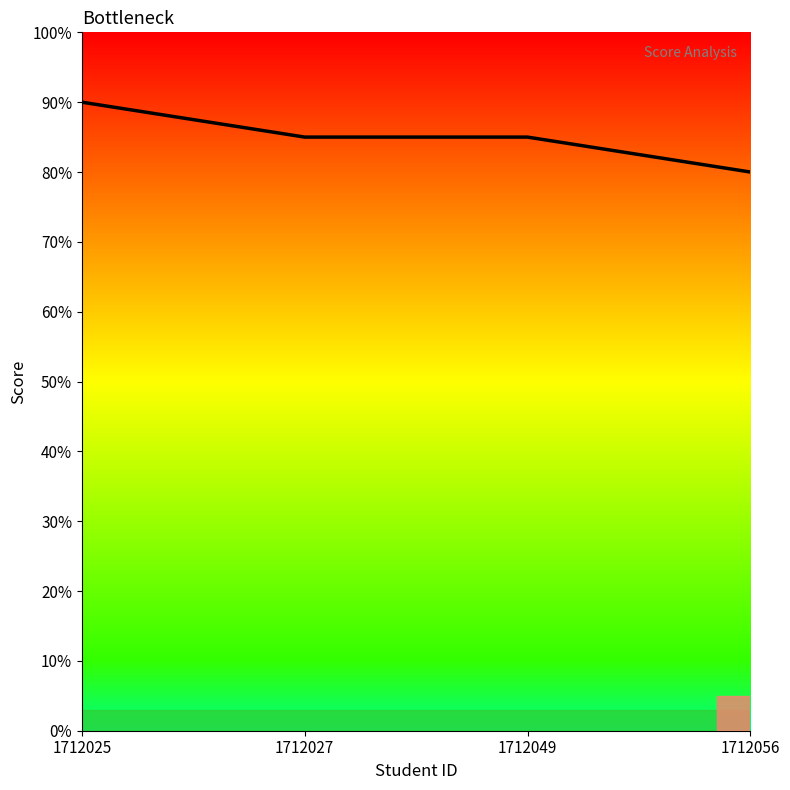

Does the chart have visible grid lines?

No